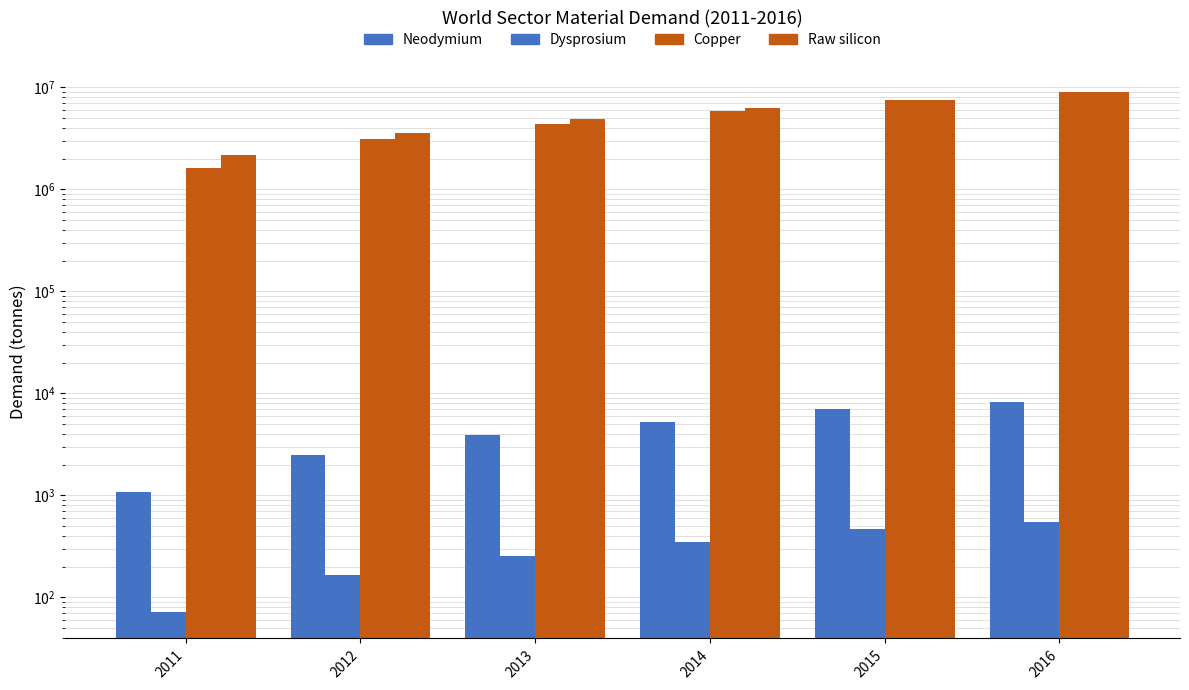

How many data points in Raw silicon are above 6232477?

3